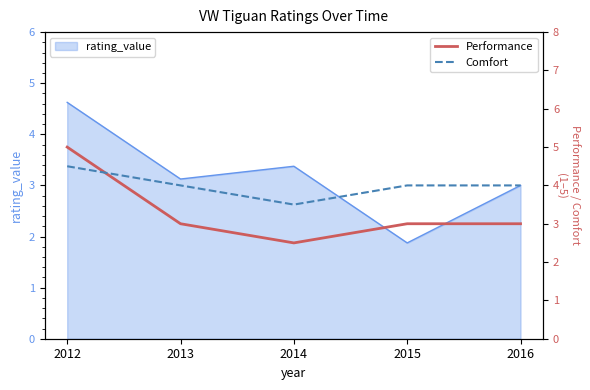

How many times do Performance and Comfort cross each other?

1